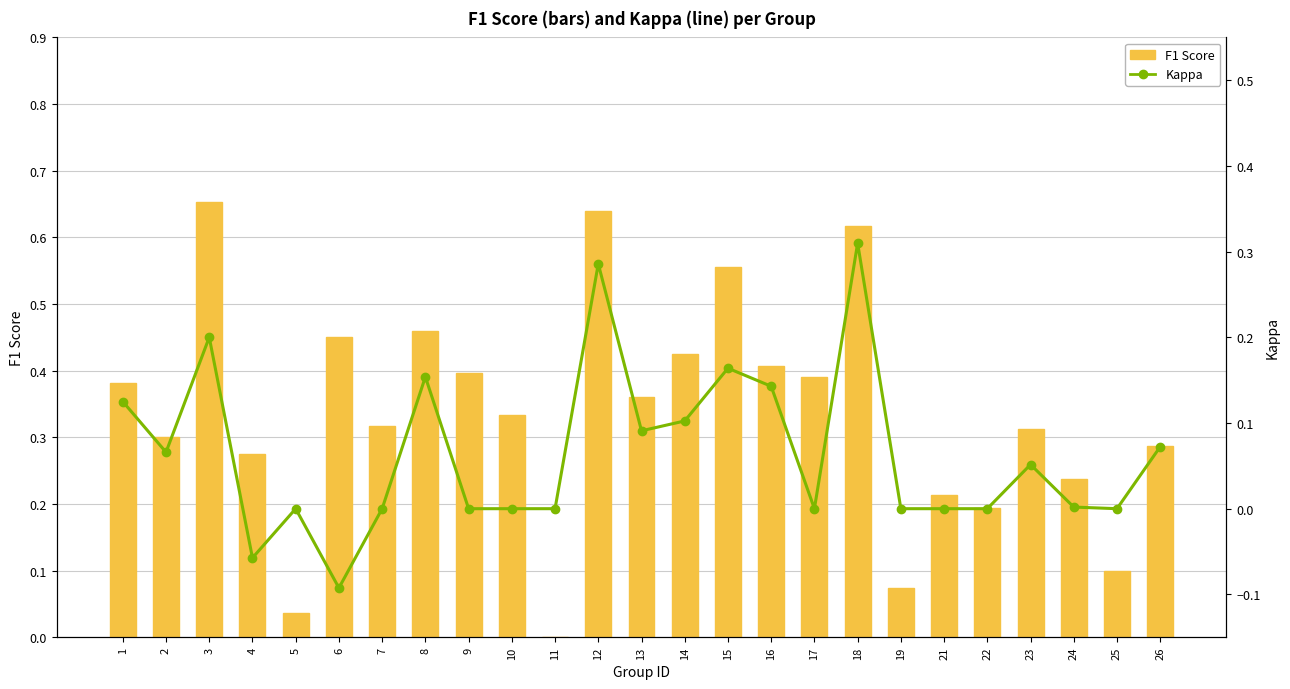

List the labels in order of Kappa value, smallest first.

6, 4, 5, 7, 9, 10, 11, 17, 19, 21, 22, 25, 24, 23, 2, 26, 13, 14, 1, 16, 8, 15, 3, 12, 18